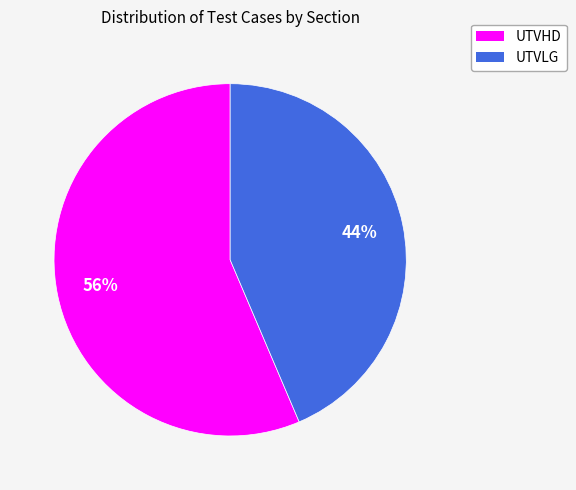

Is it true that UTVLG is 44% of the pie?

True